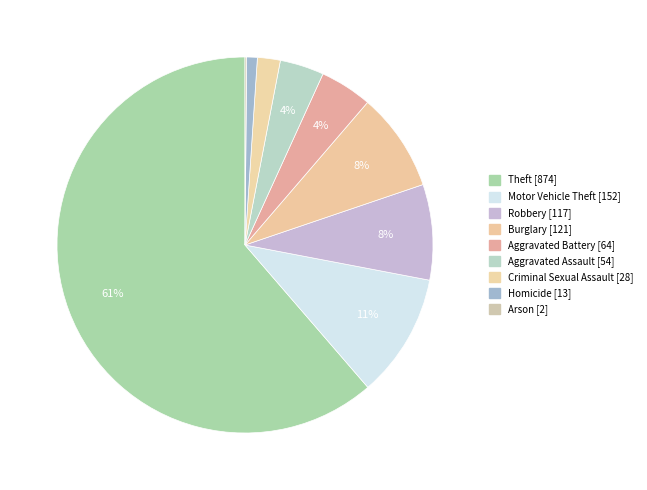

Is Arson the majority of the pie?

No